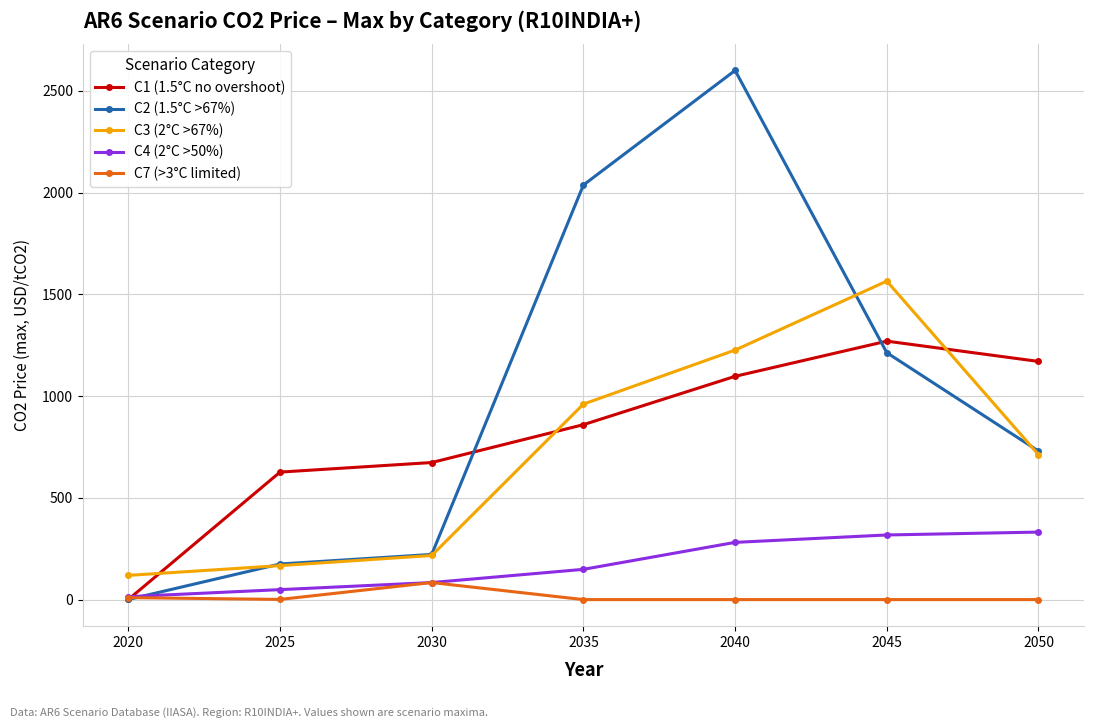

True or false: C4 (2°C >50%) has more than 2 points higher than both neighbors.

False